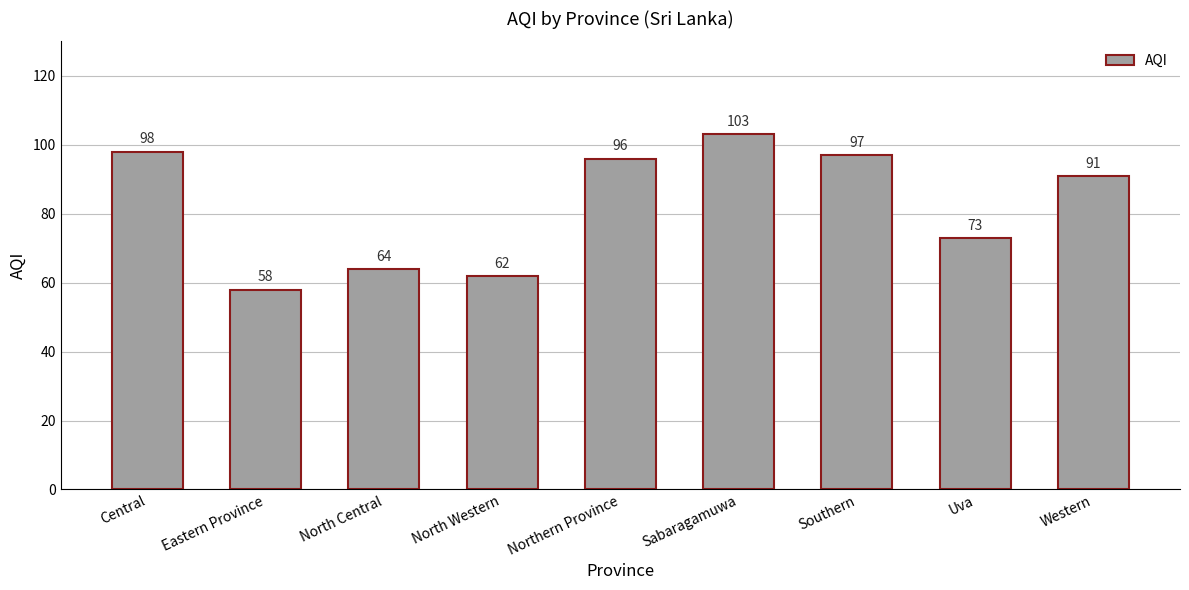

What is the average value?

82